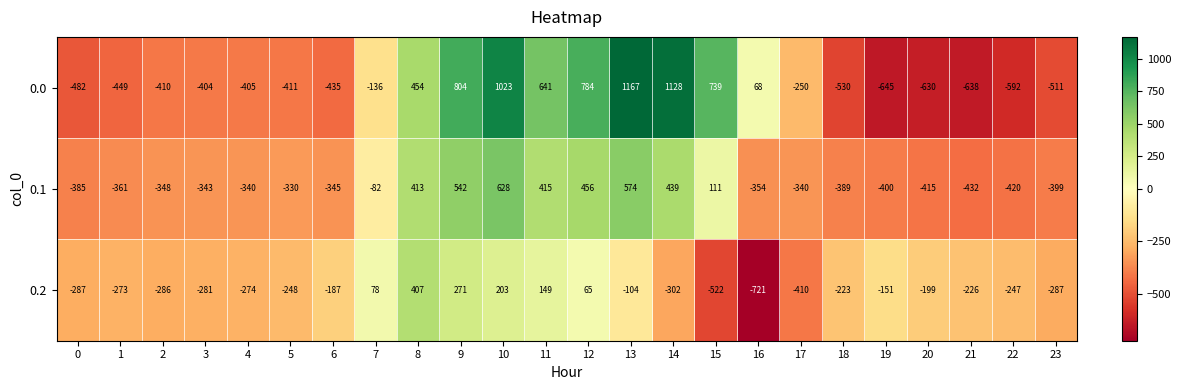

At which category is the sum across all series the highest?

10